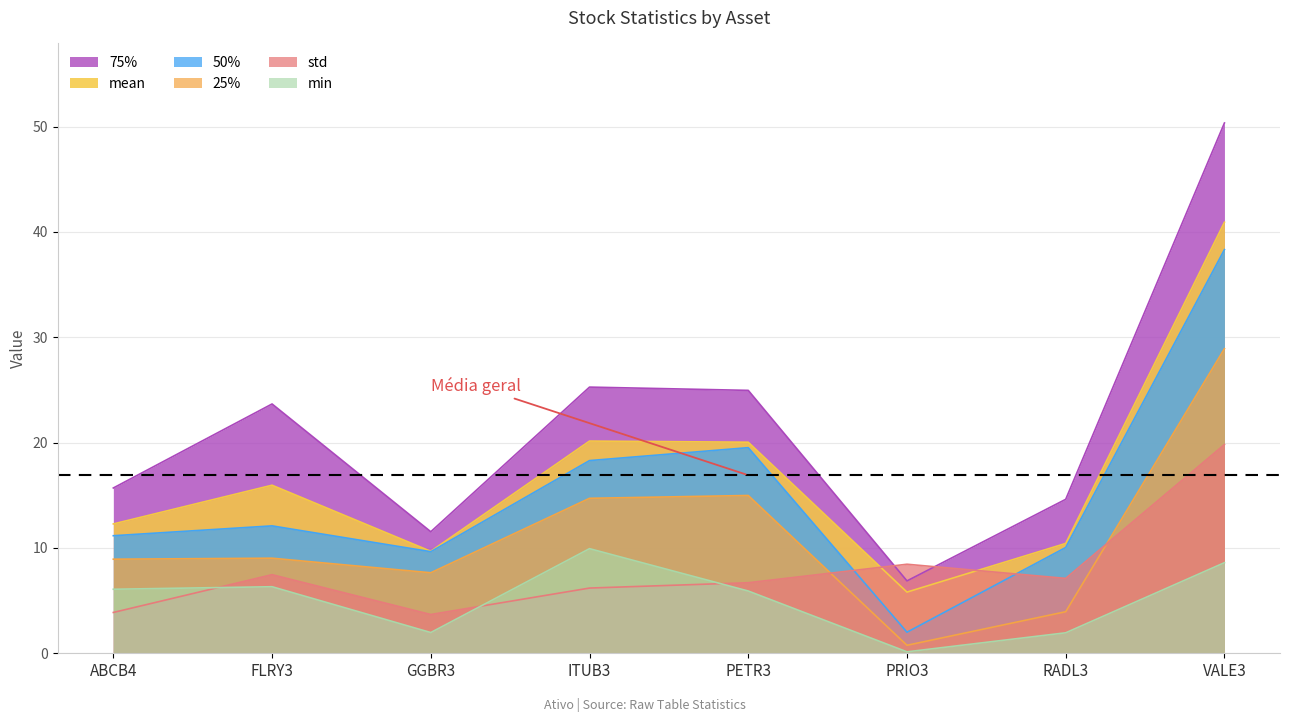

At which category does min reach its first local valley?

GGBR3